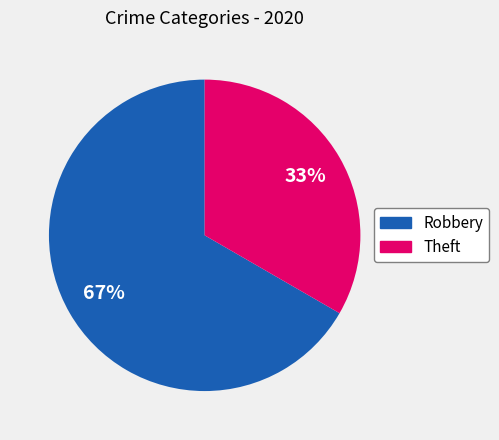

To the nearest percent, what percentage of the pie is Robbery?

67%